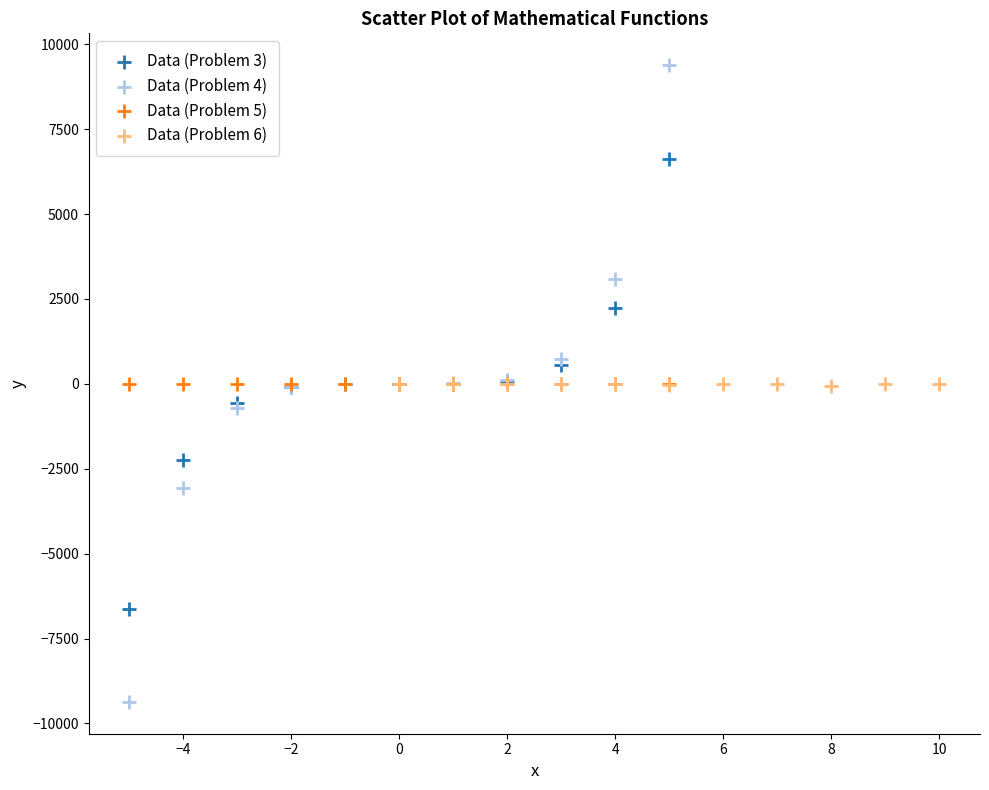

Which series contains the lowest Y value?

Data (Problem 4)